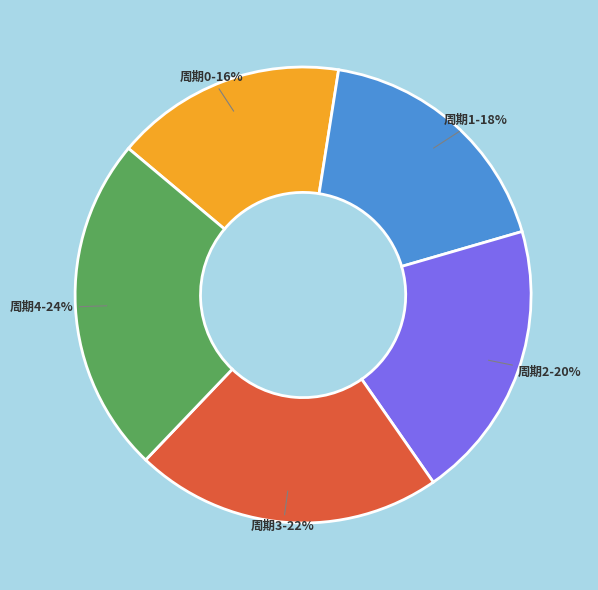

Is it true that 周期3 is 7% of the pie?

False